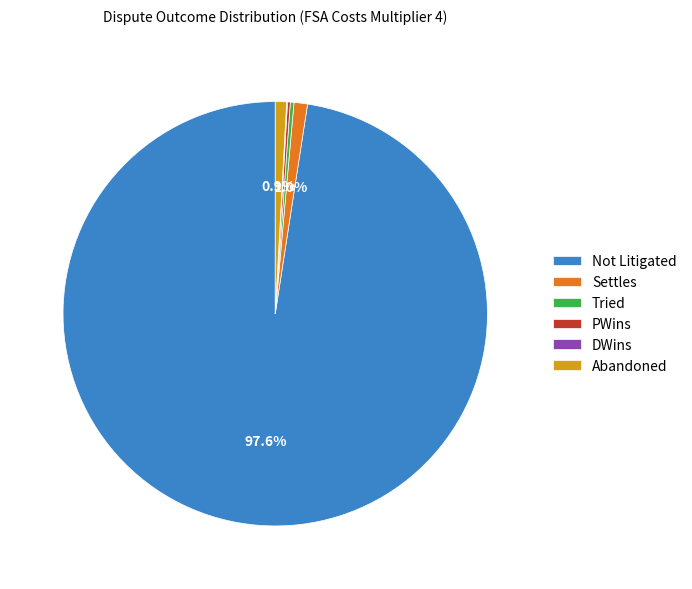

Does any single category account for the majority?

Yes